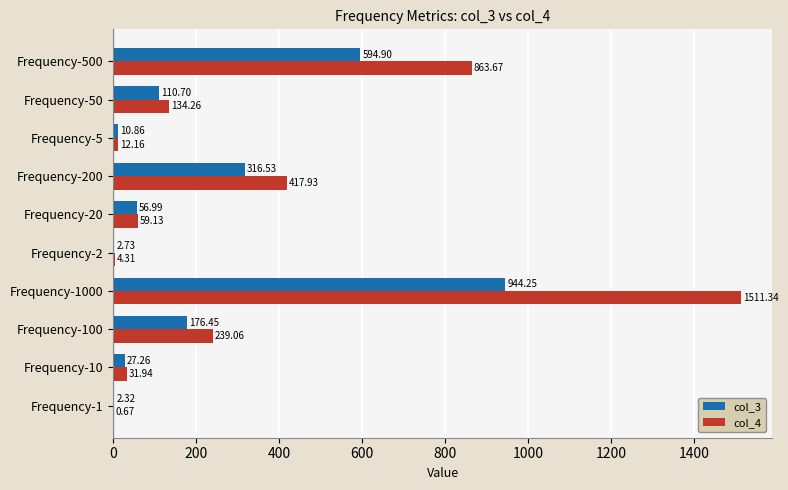

Is the value of col_4 at Frequency-10 greater than the value of col_3 at Frequency-100?

No